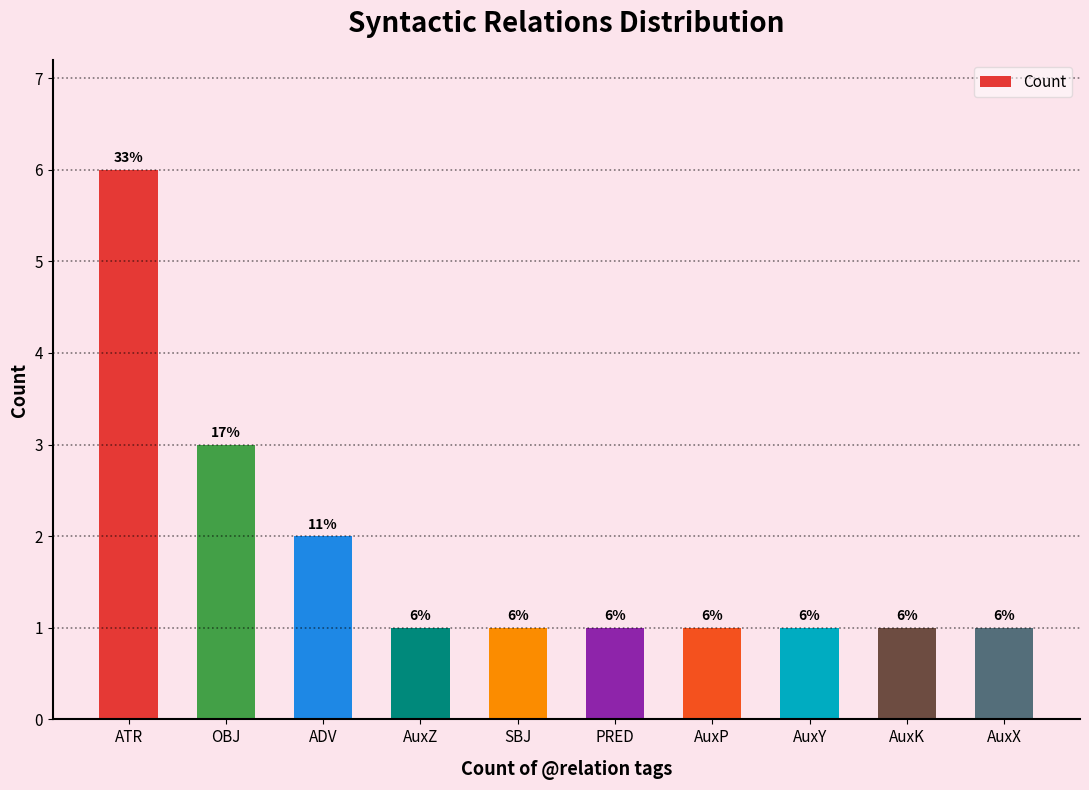

What is the difference between the maximum and second lowest values?

5